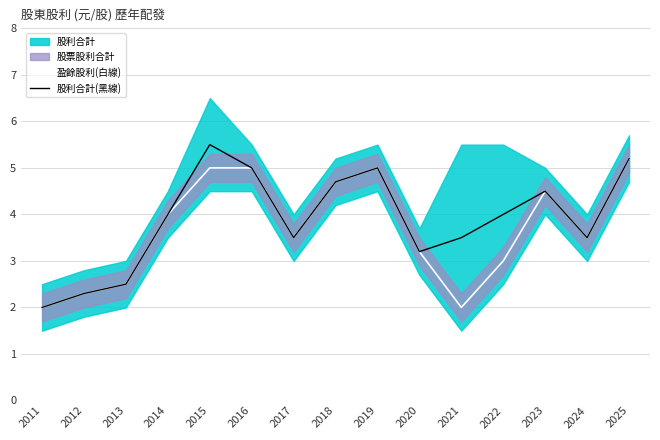

What value does the 股利合計(黑線) series have at 2013?

2.5